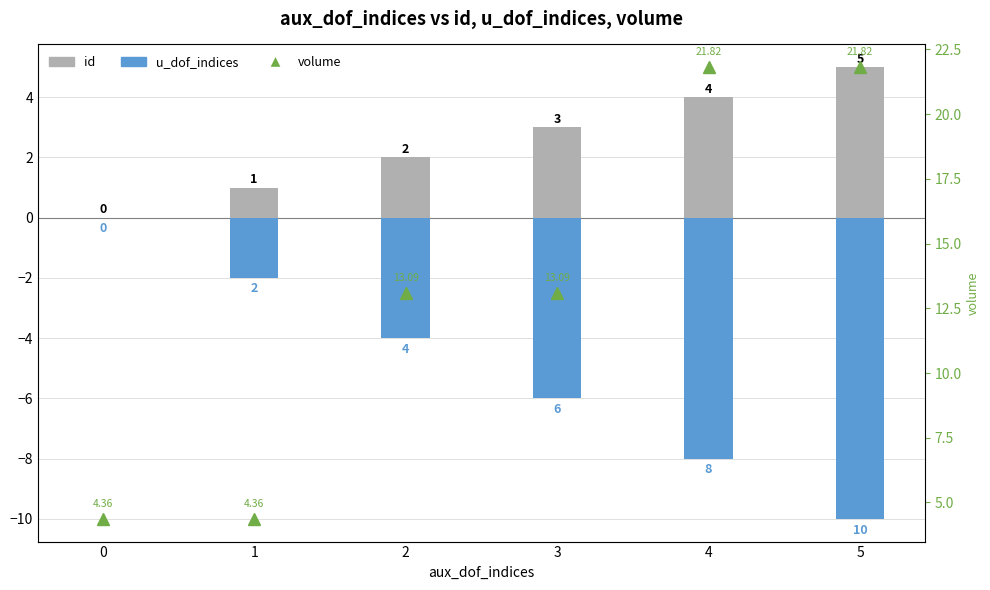

Which category has the lowest value across all series?

5